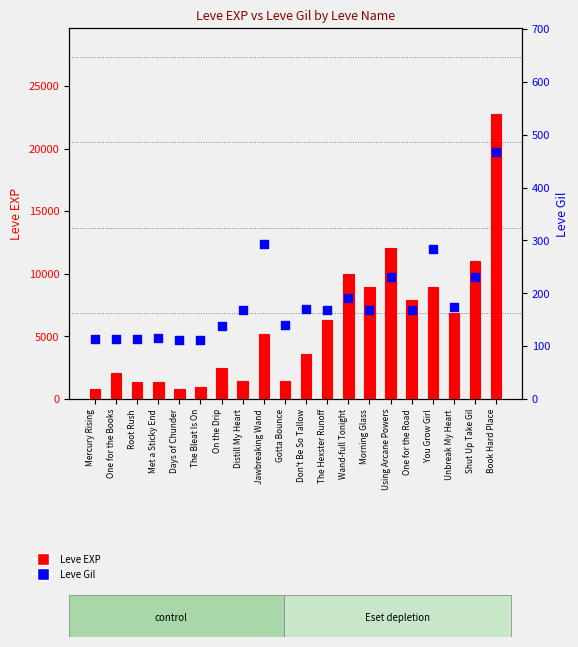

Which series has the largest total across all categories?

Leve EXP